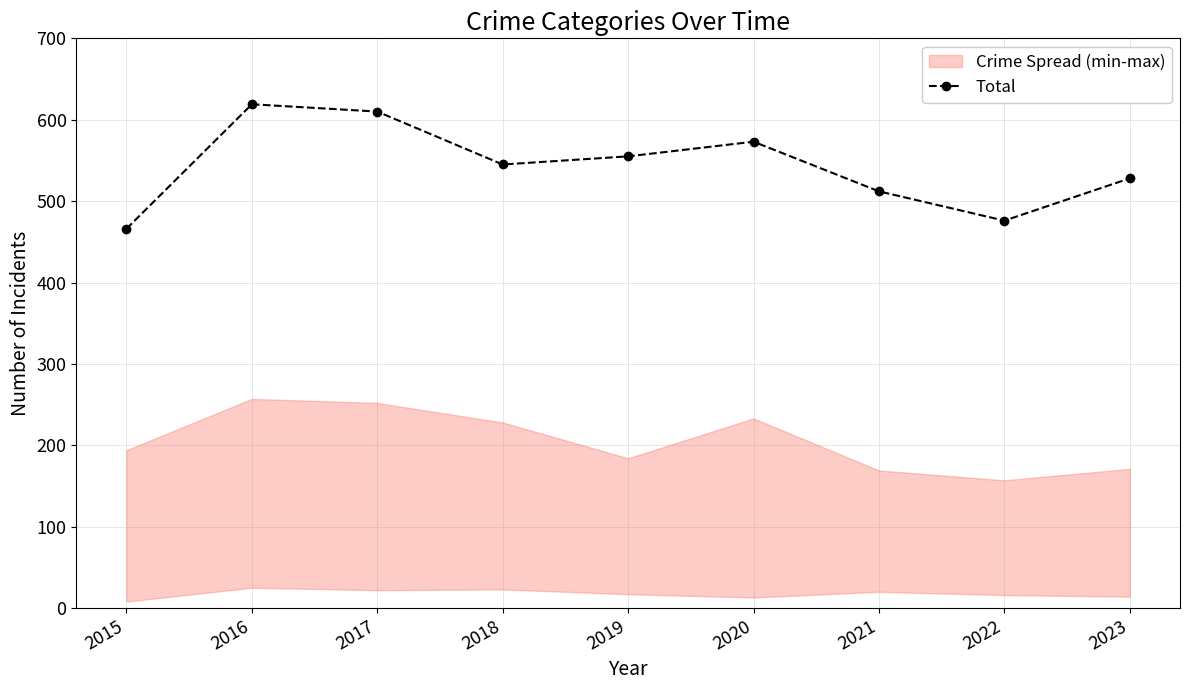

How many data points are above 545?

4